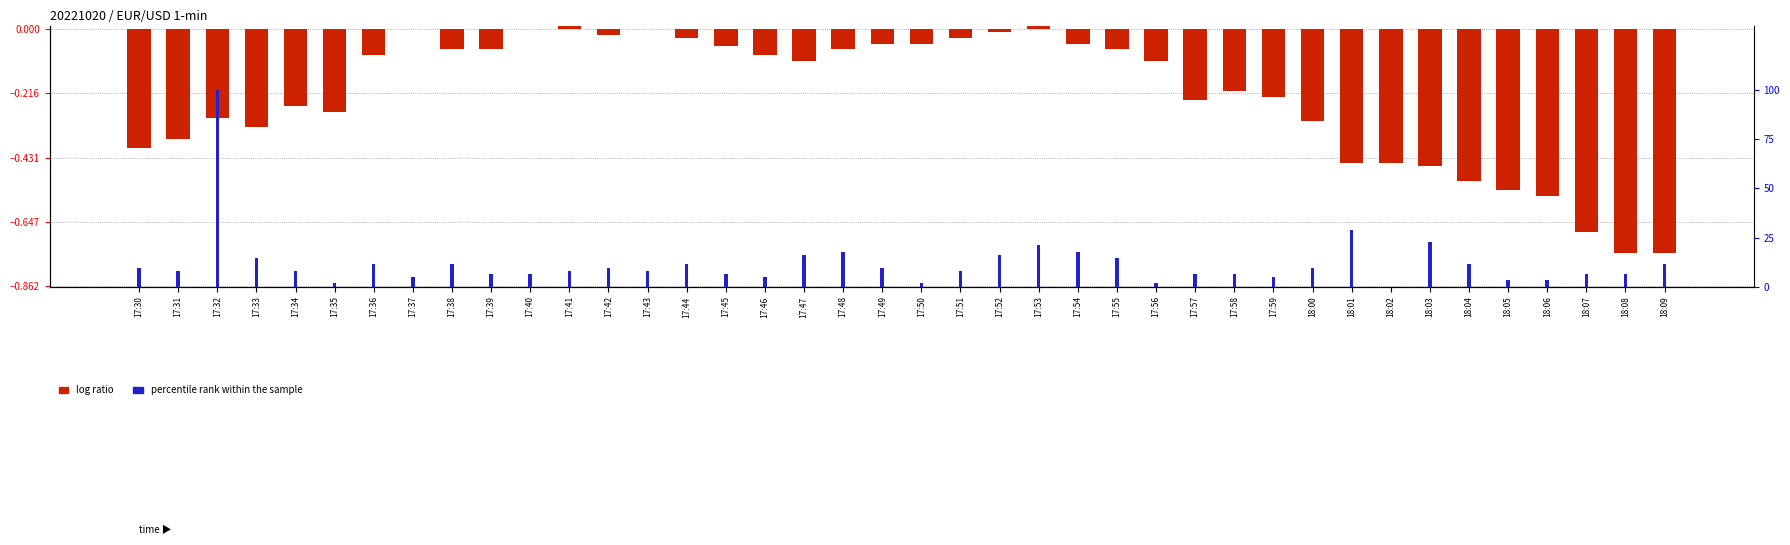

Which category has the highest value in the log ratio series?

17:53